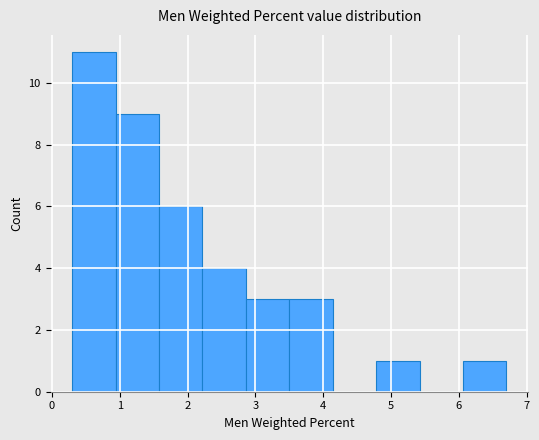

How tall is the bar that spans 0.30 to 0.94 on the x-axis? Neither the bar edges nor the heights are printed on the chart, so give them approximately, as read against the axes.

11